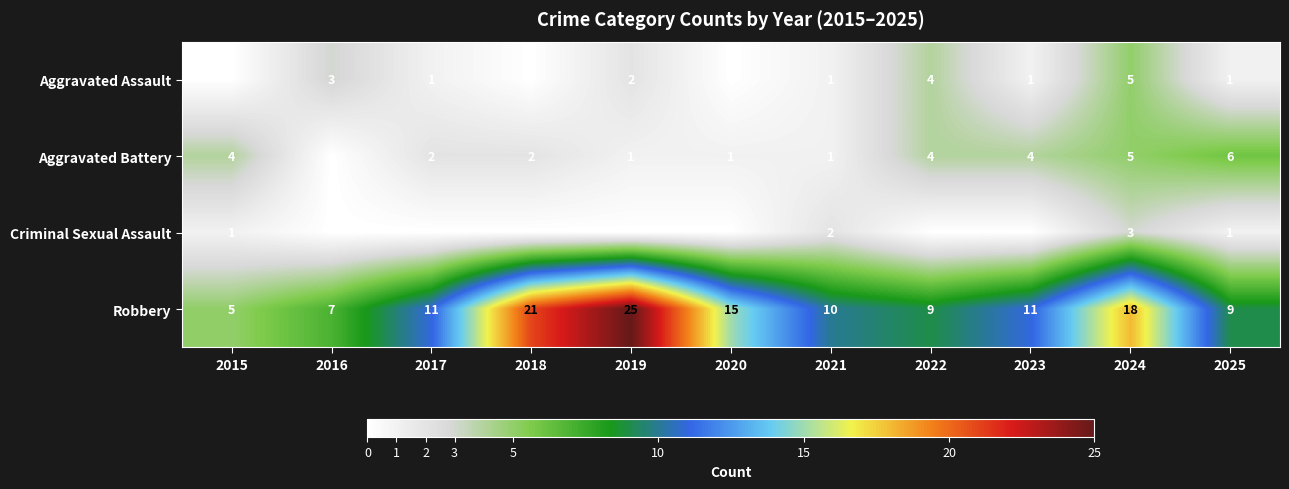

True or false: Aggravated Battery has a value of 1 at 2019.

True